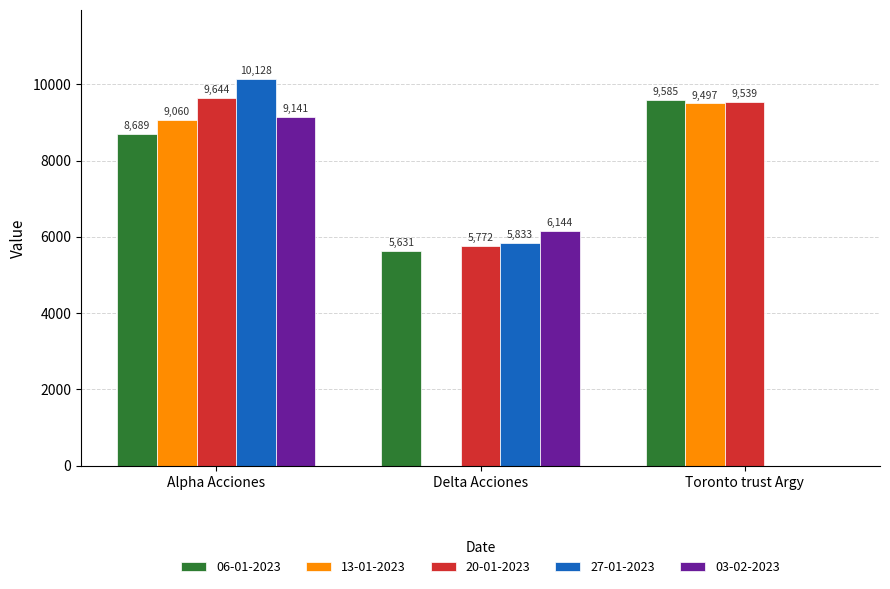

Read the 20-01-2023 value at Toronto trust Argy.

9539.6